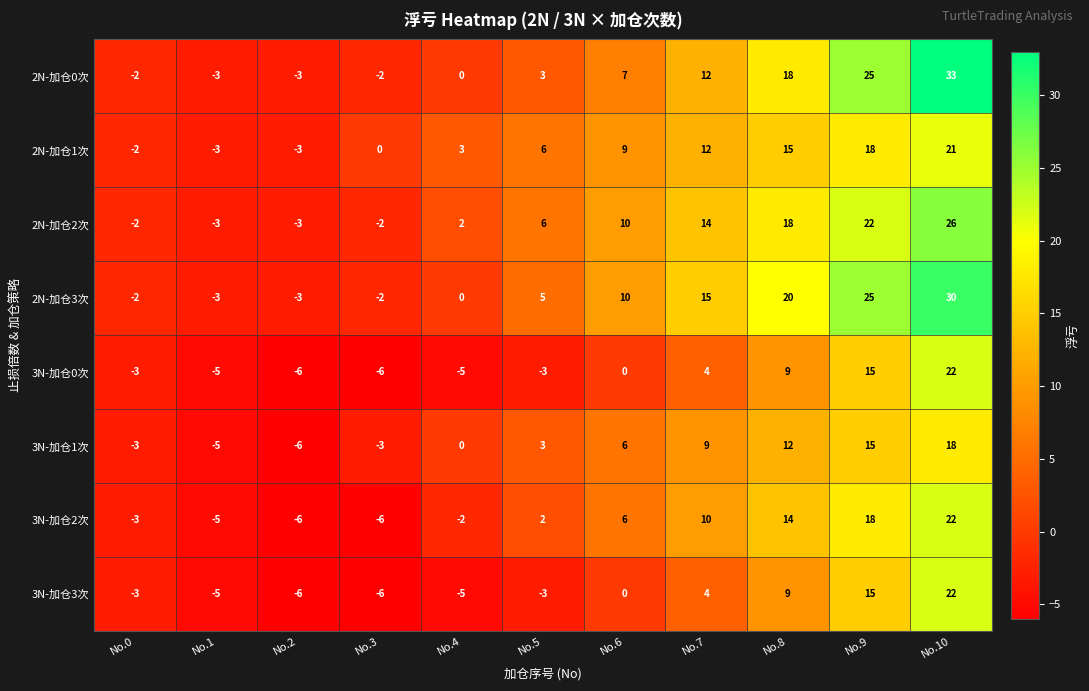

Which series has the largest range (max minus min)?

2N-加仓0次